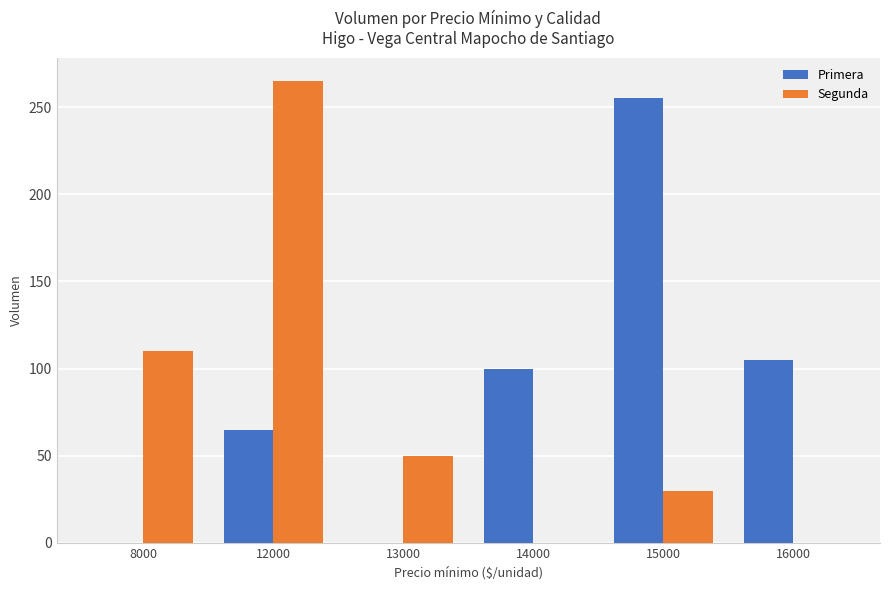

At which label is Primera closest to 127?

16000